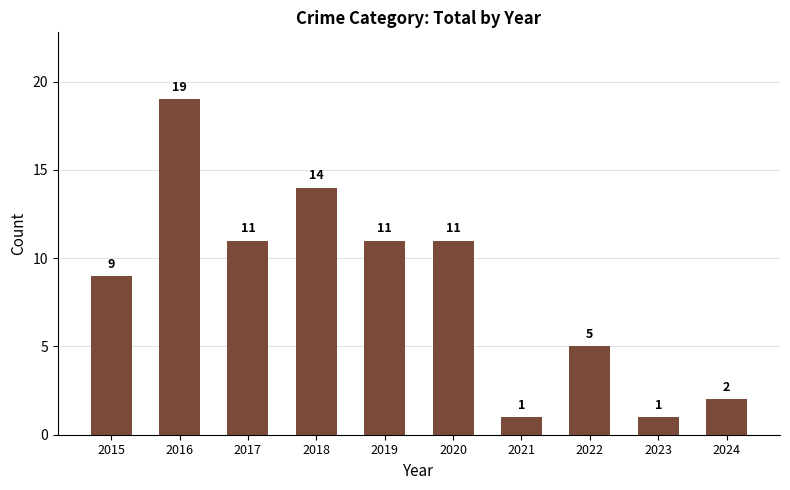

What is the average value?

8